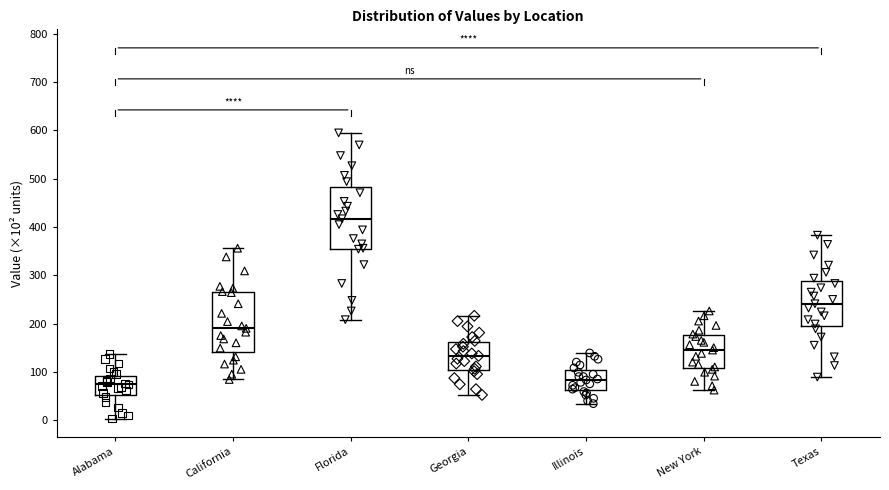

Reading left to right, read every box against the y-axis: the position of its median line, the range the box covers, and the ends of its whiskers. The values are not printed on the chart, so give them approximately, as read against the axis.

Alabama: median 70, box 50 to 90, whiskers 0 to 140
California: median 190, box 140 to 270, whiskers 80 to 360
Florida: median 420, box 360 to 480, whiskers 210 to 600
Georgia: median 130, box 100 to 160, whiskers 50 to 220
Illinois: median 80, box 60 to 100, whiskers 30 to 140
New York: median 150, box 110 to 180, whiskers 60 to 230
Texas: median 240, box 190 to 290, whiskers 90 to 380